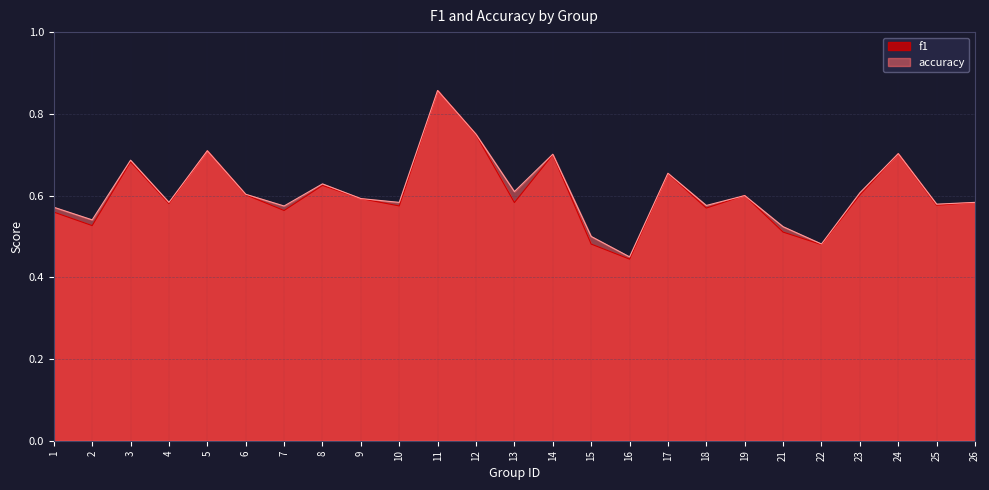

How many distinct data groups are displayed?

2